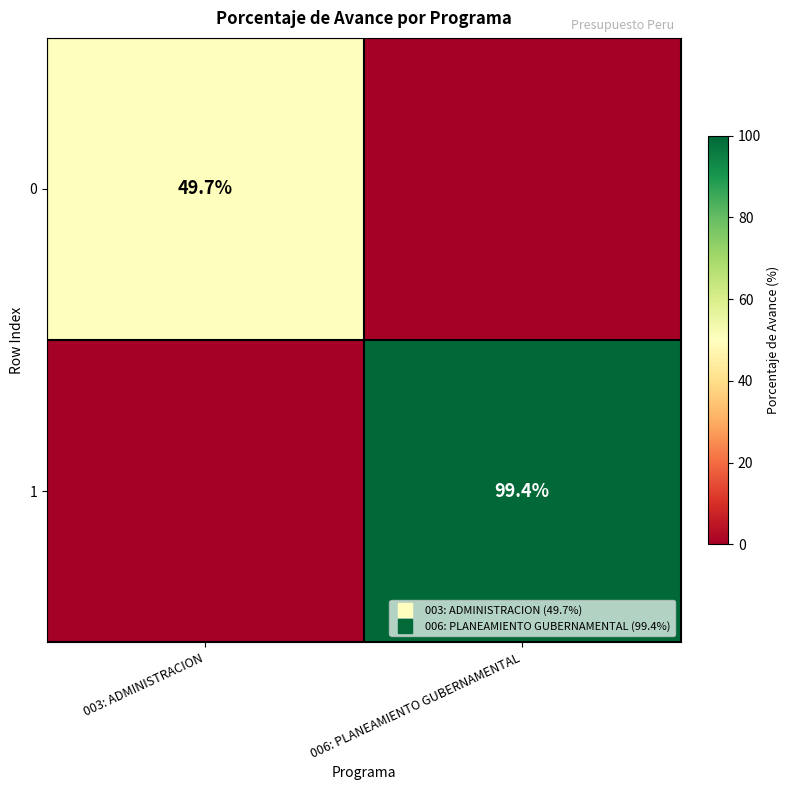

True or false: 0 has a value of 75.3 at 003: ADMINISTRACION.

False